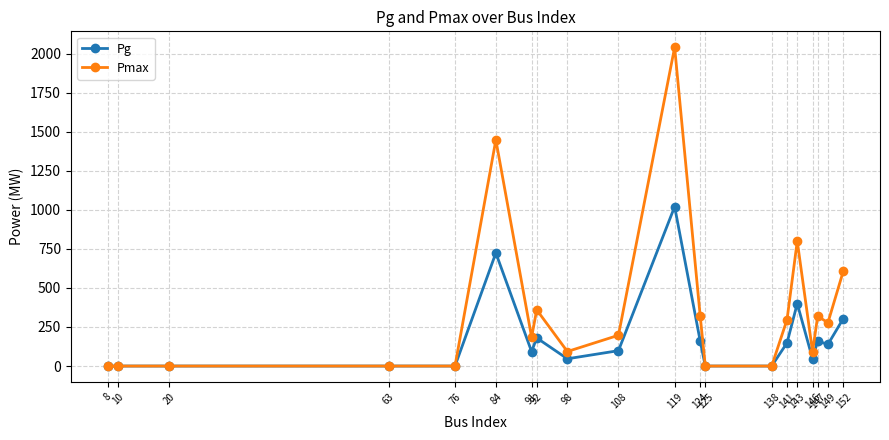

List the series in order of their overall mean, lowest first.

Pg, Pmax